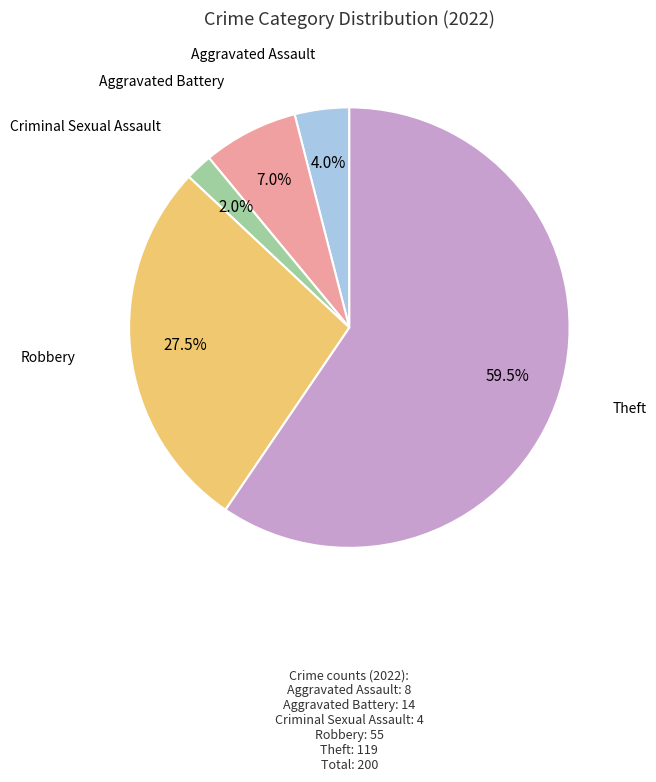

What is the majority slice?

Theft